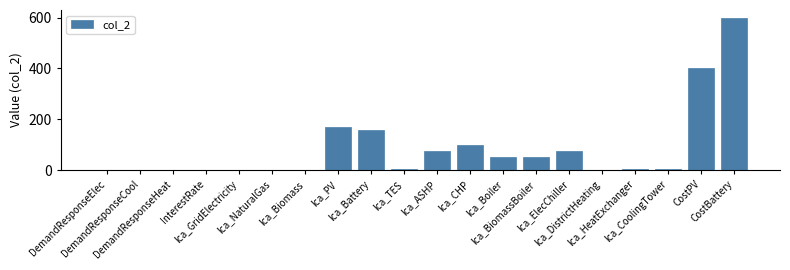

What is the average value?

84.8